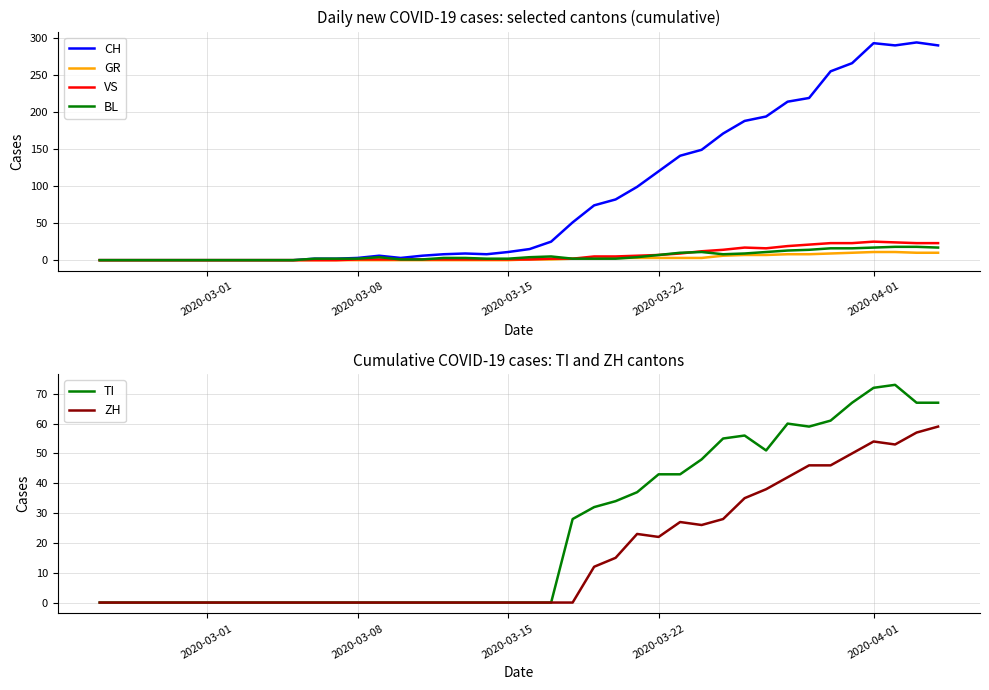

Does the chart display data point markers on the line(s)?

No